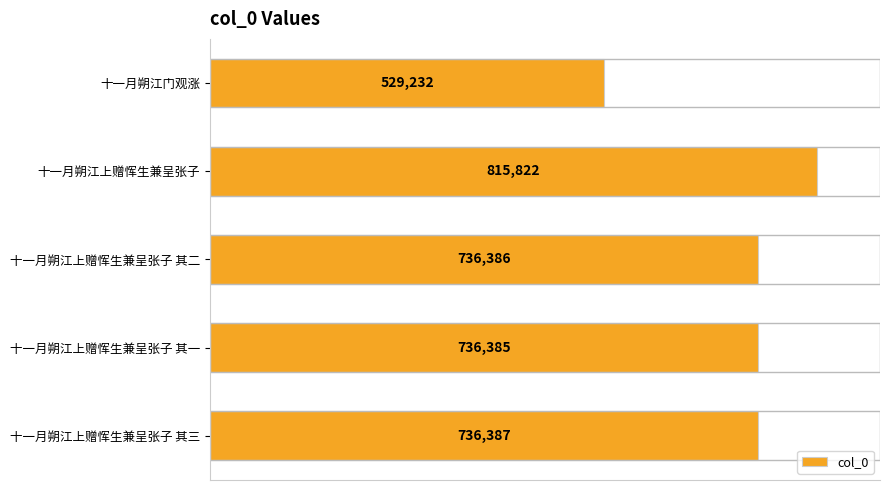

How many categories are shown in the chart?

5